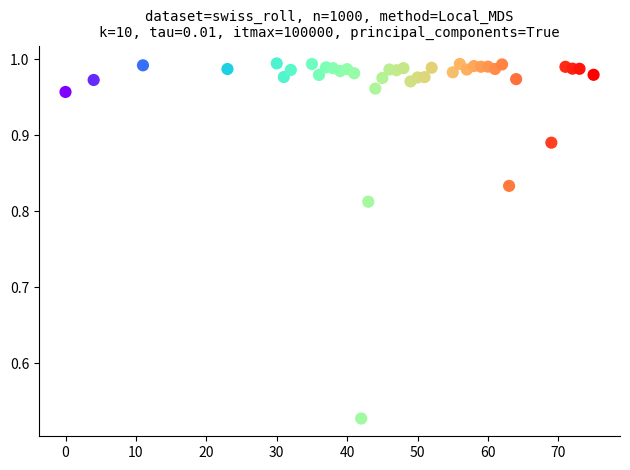

What is the range of X values (max minus min)?

75.0